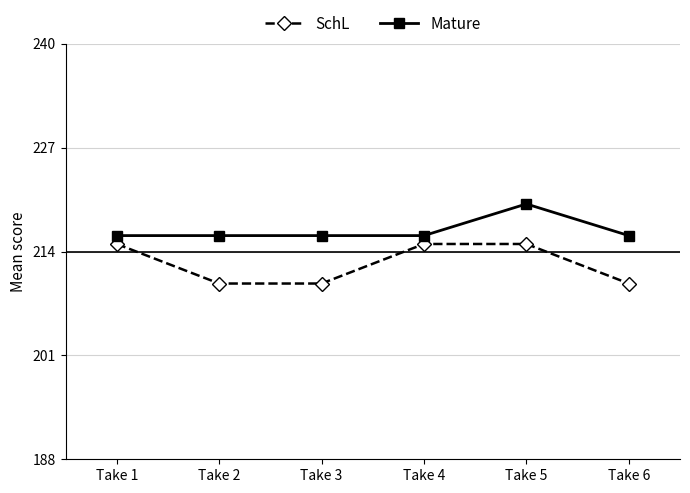

True or false: SchL and Mature cross at least once.

False